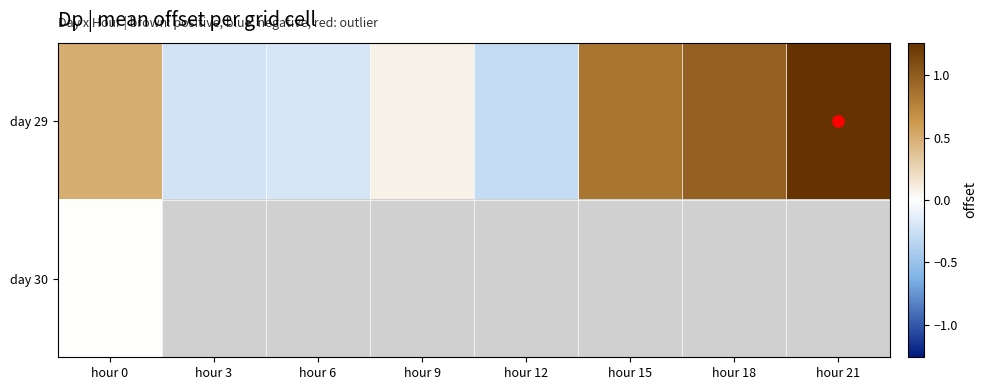

Between hour 18 and hour 12, which is larger?

hour 18